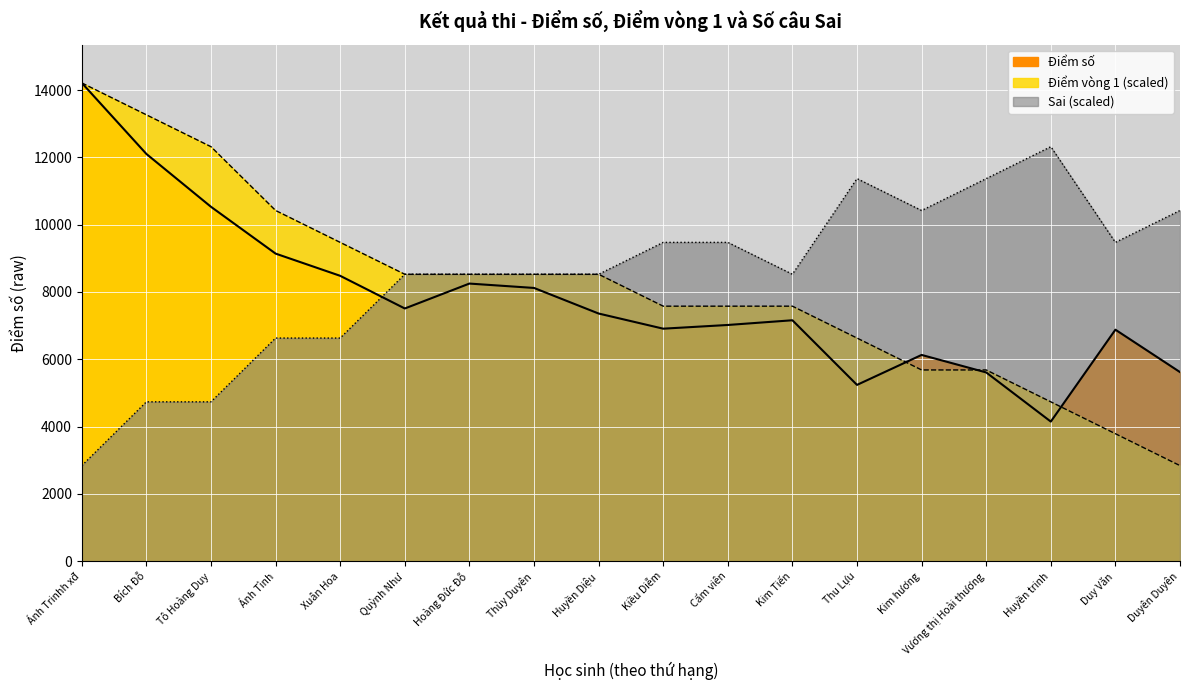

How many series are shown in this chart?

3